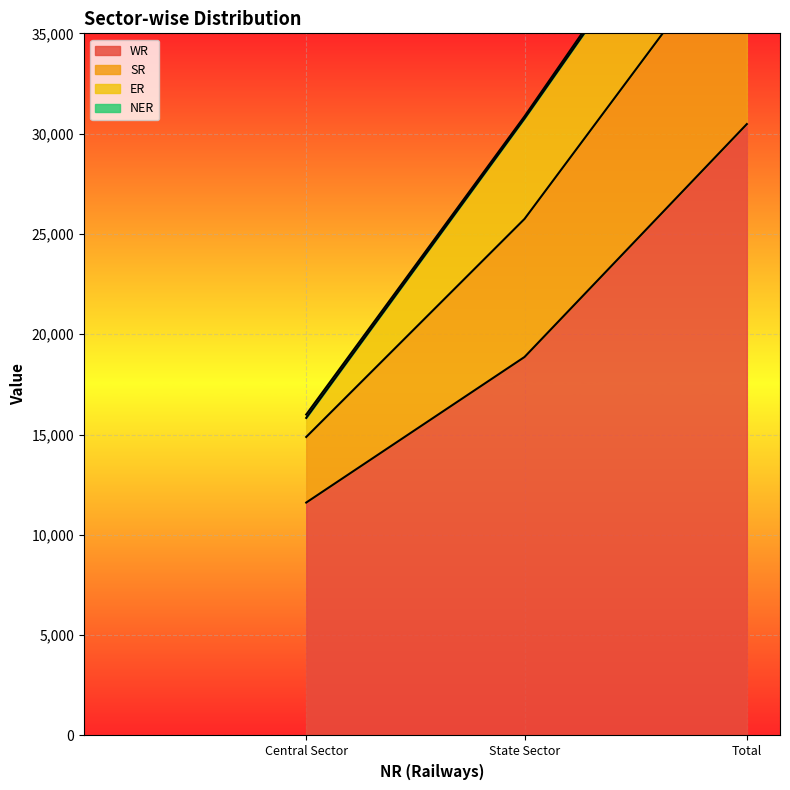

Is the value of SR at Central Sector greater than the value of WR at Total?

No